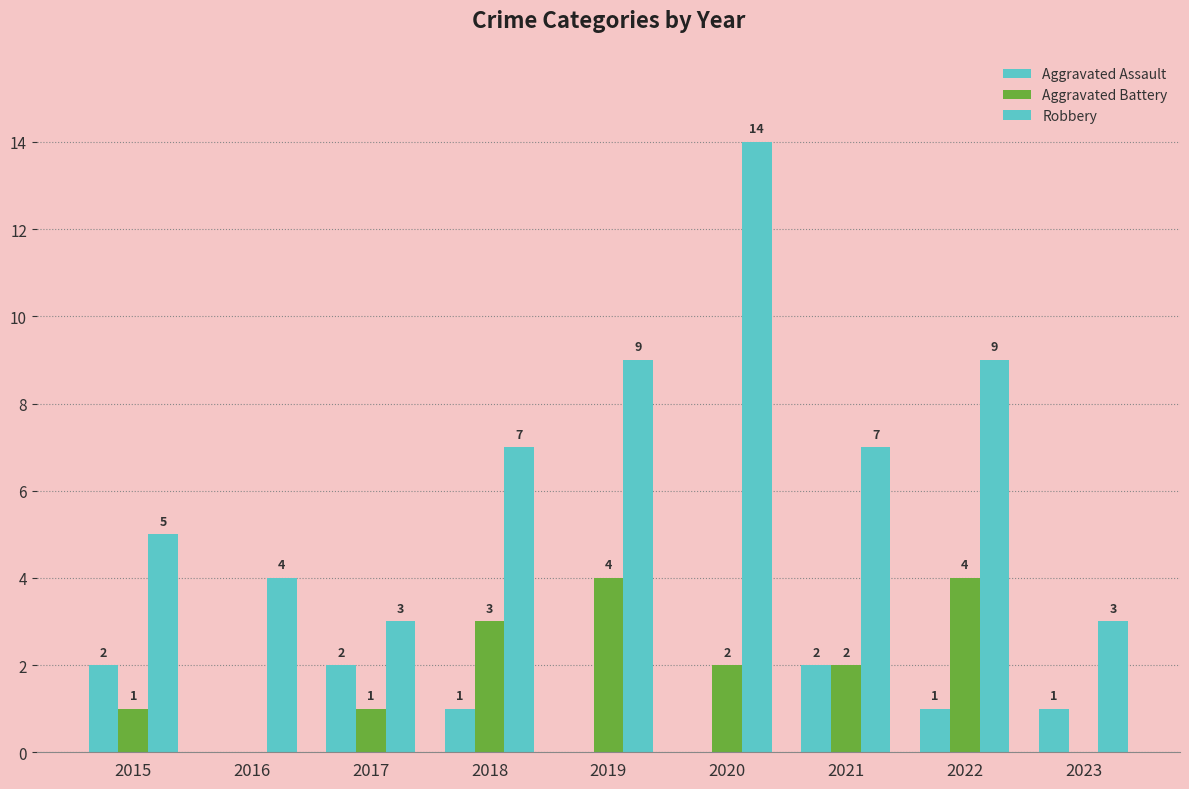

Rank the categories by Robbery value from lowest to highest.

2017, 2023, 2016, 2015, 2018, 2021, 2019, 2022, 2020